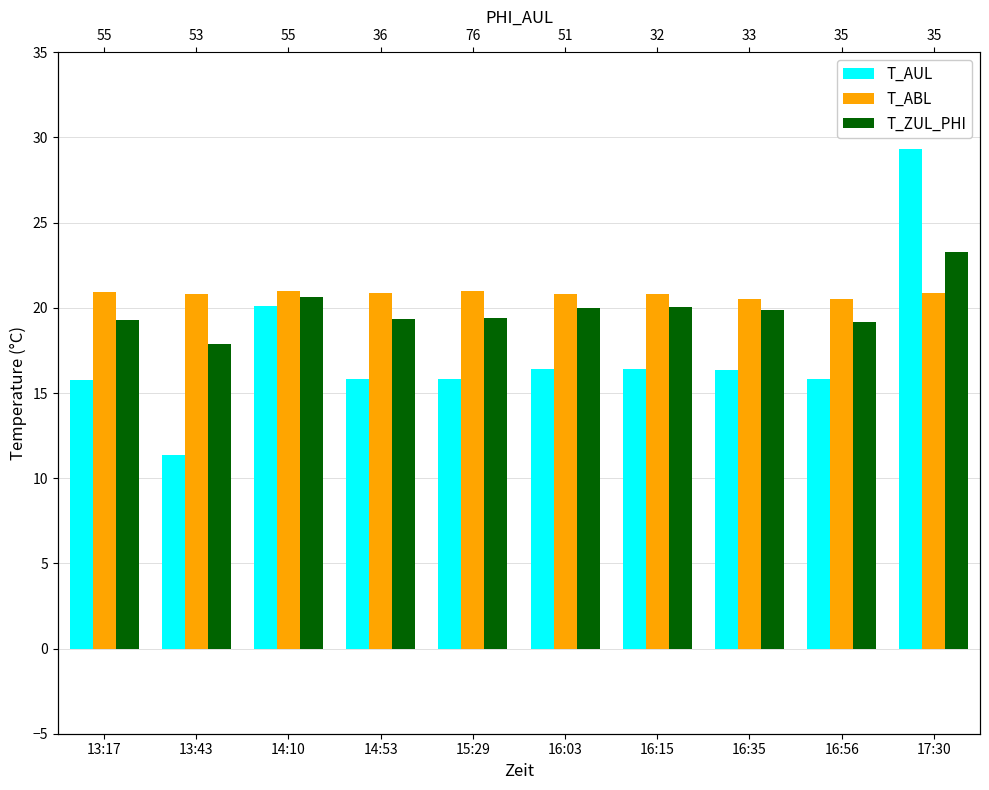

How many bars are there in total?

30